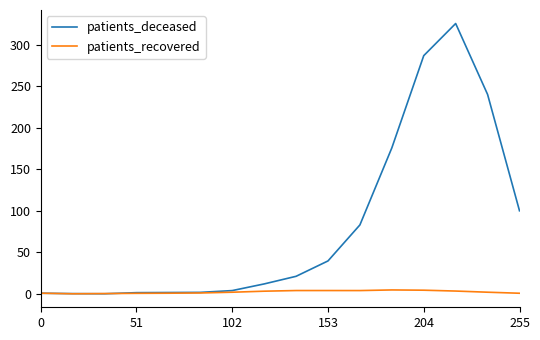

What is the greatest value displayed?

325.5